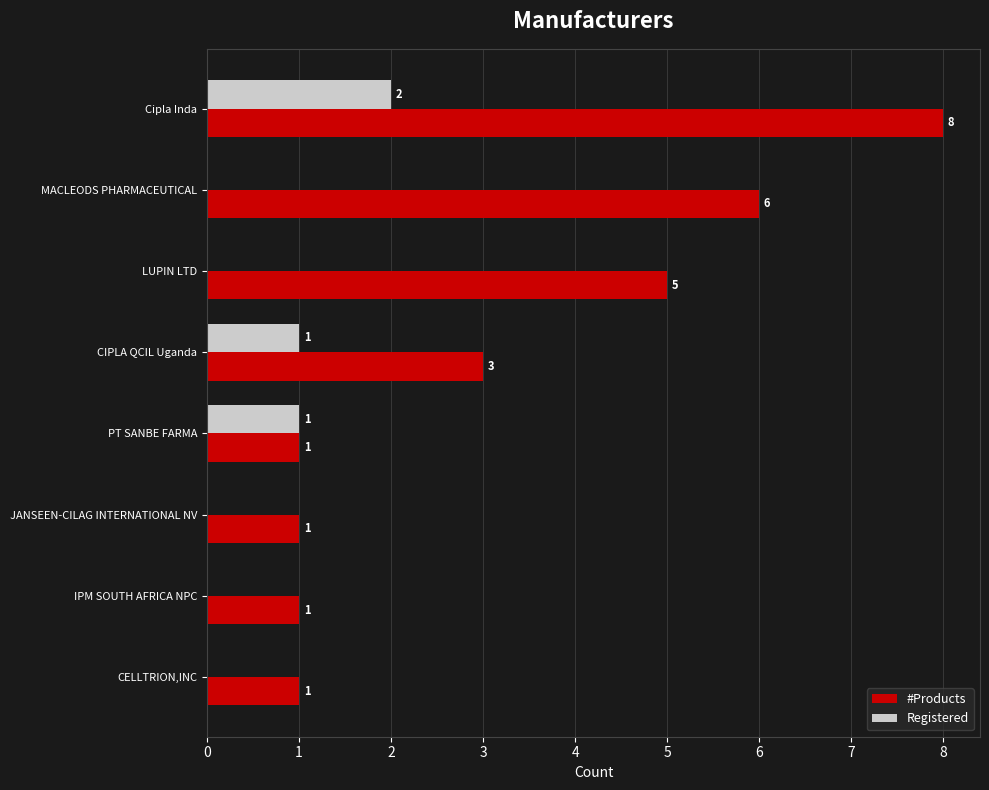

True or false: Registered has a value of 1 at PT SANBE FARMA.

True